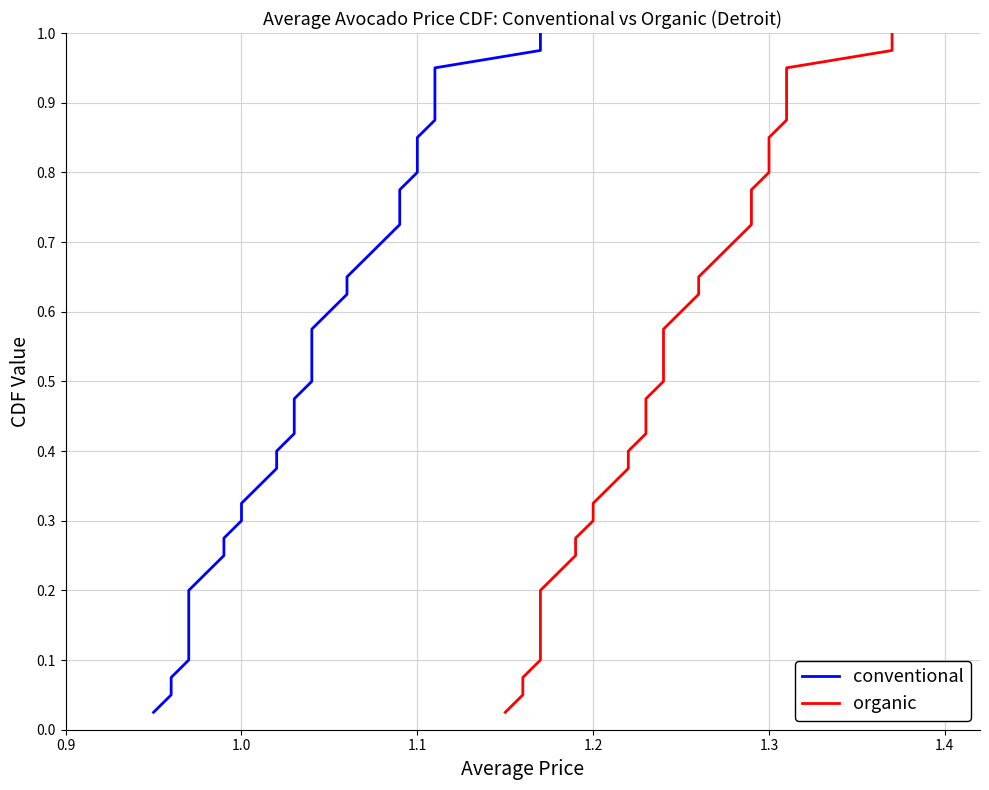

What is the highest value of the conventional series?

1.0